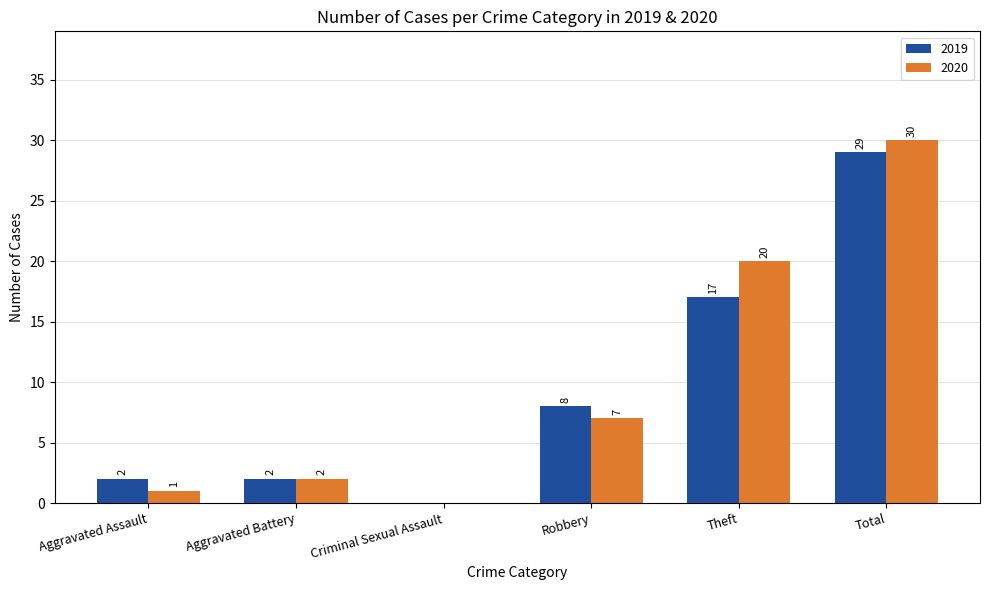

Between Aggravated Battery and Robbery, which series saw the biggest shift?

2019